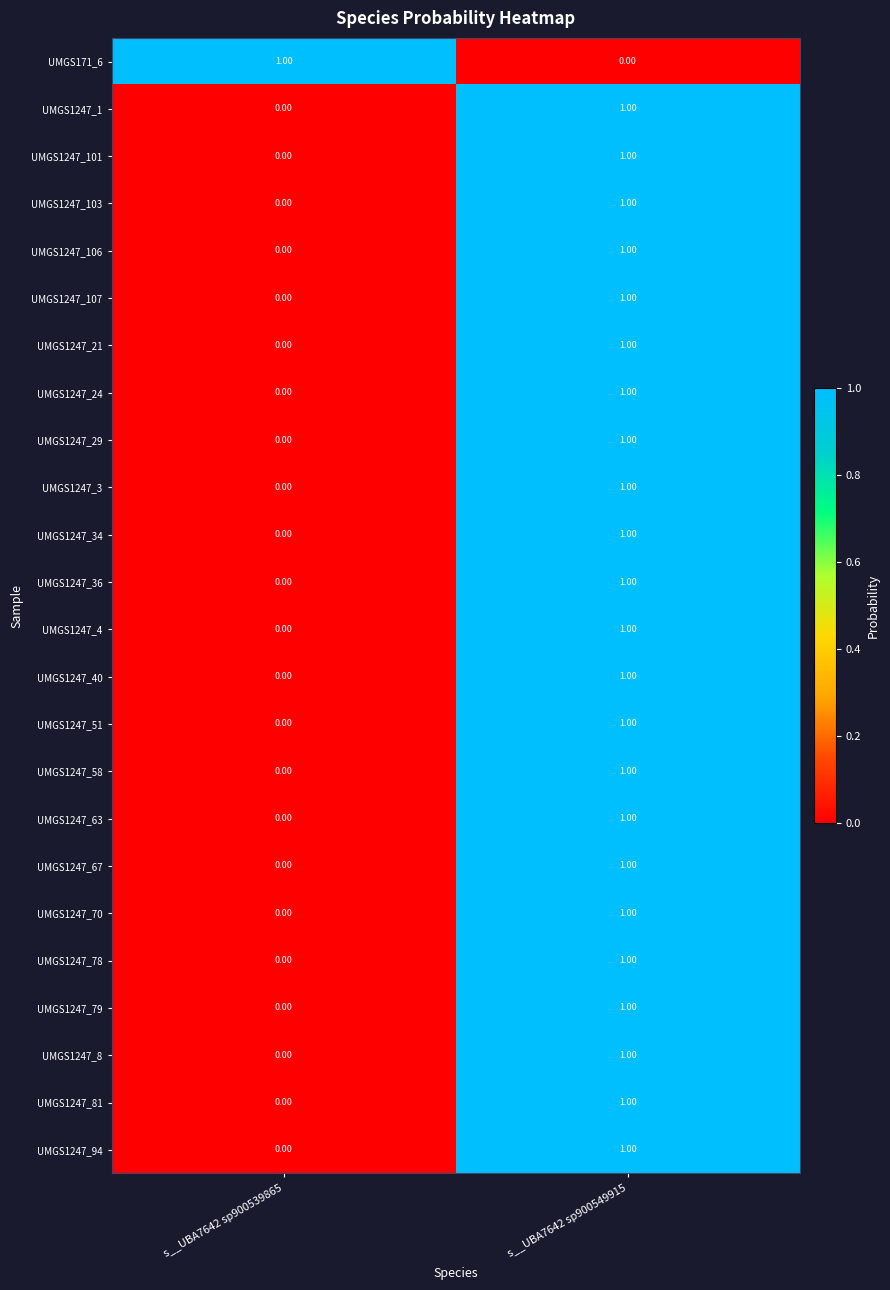

List the labels in order of UMGS1247_81 value, largest first.

s__UBA7642 sp900549915, s__UBA7642 sp900539865